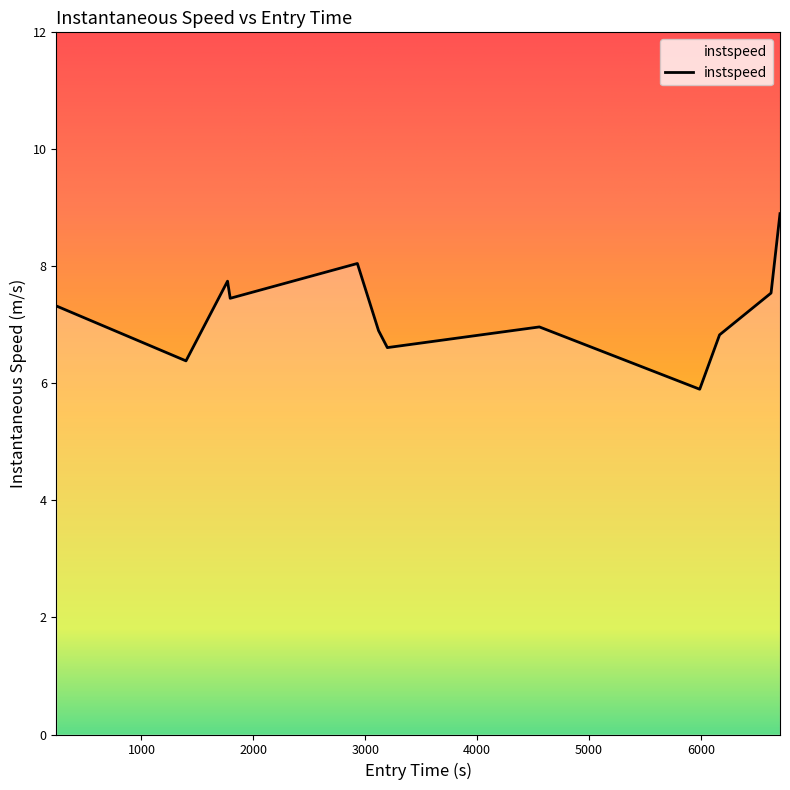

What is the maximum value shown in the chart?

8.9